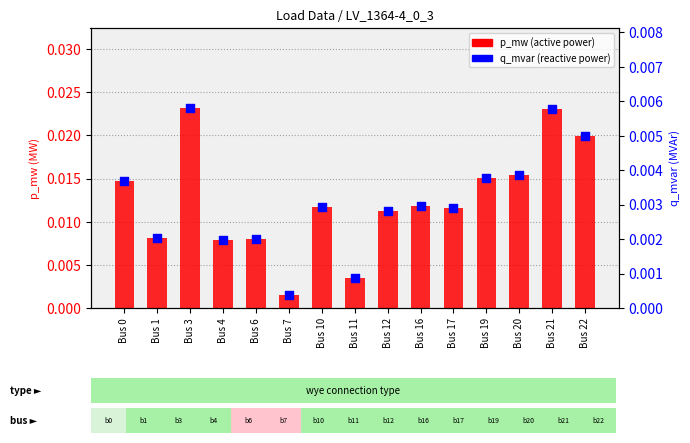

Which series contains the highest Y value?

p_mw (active power)